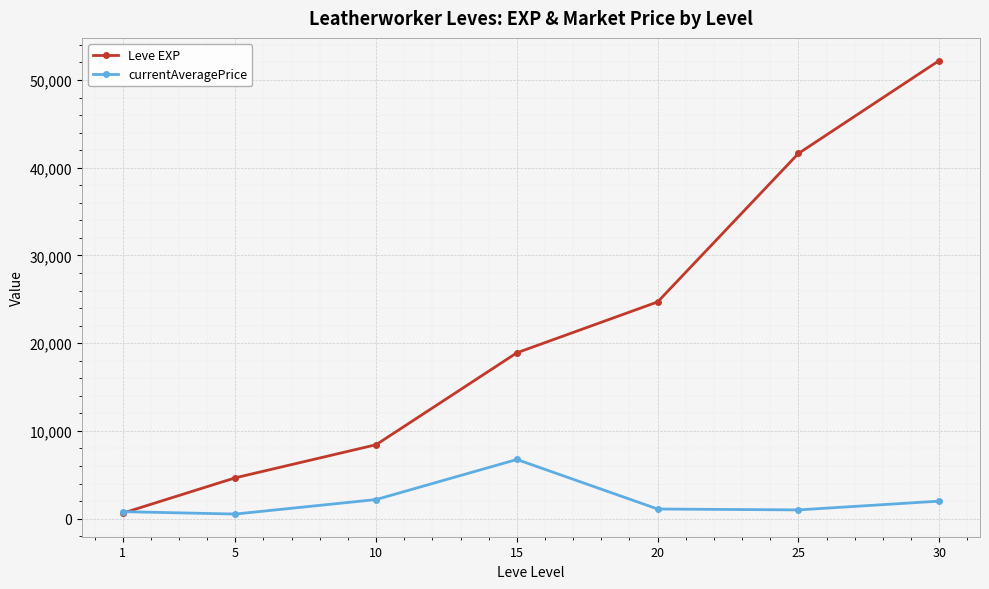

What are all the series names shown in the legend?

Leve EXP, currentAveragePrice